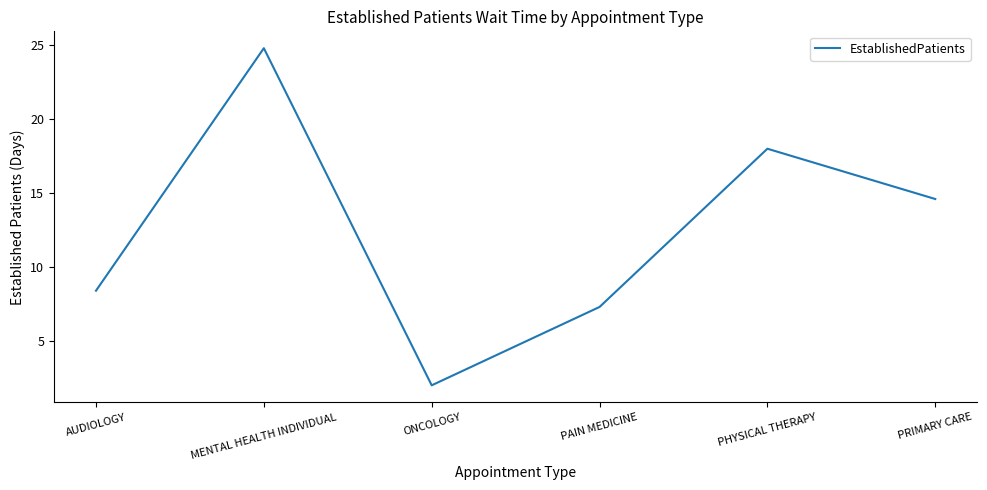

At which category does the chart reach its peak across all series?

MENTAL HEALTH INDIVIDUAL